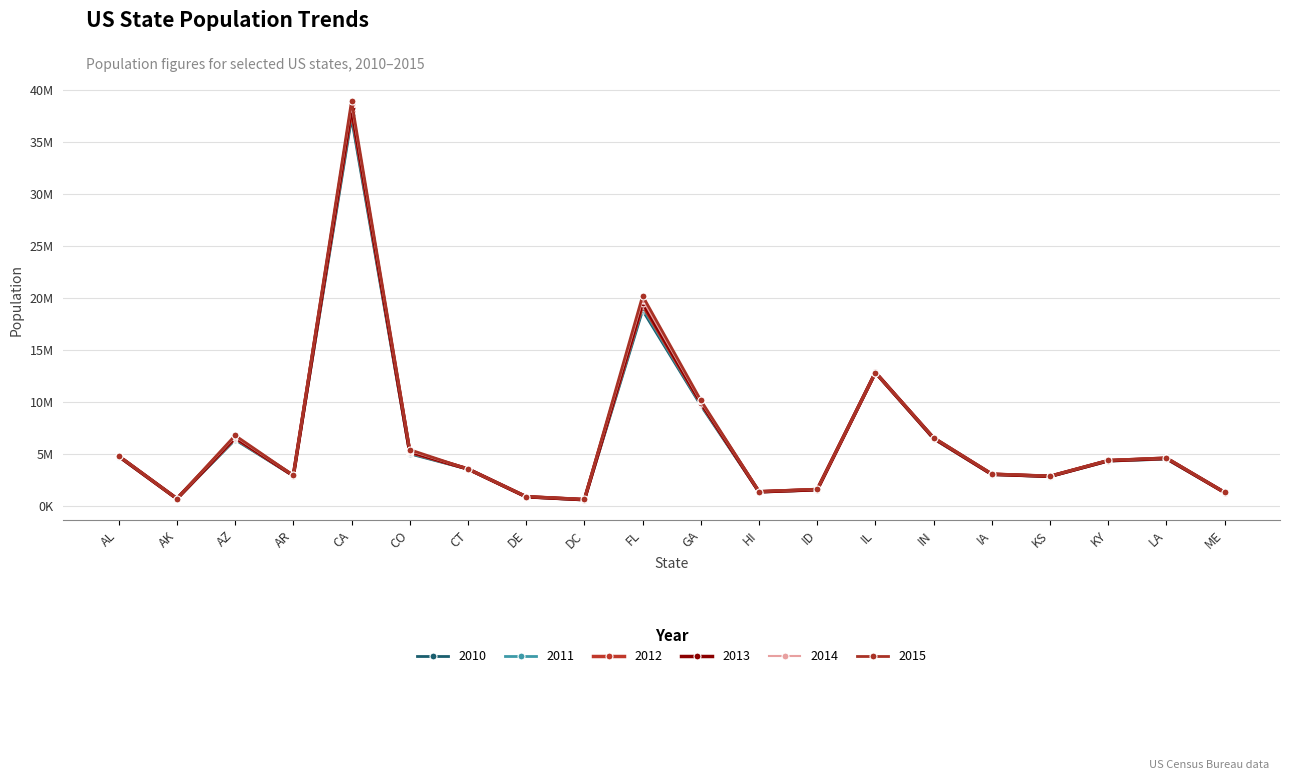

What position from the right is LA?

2